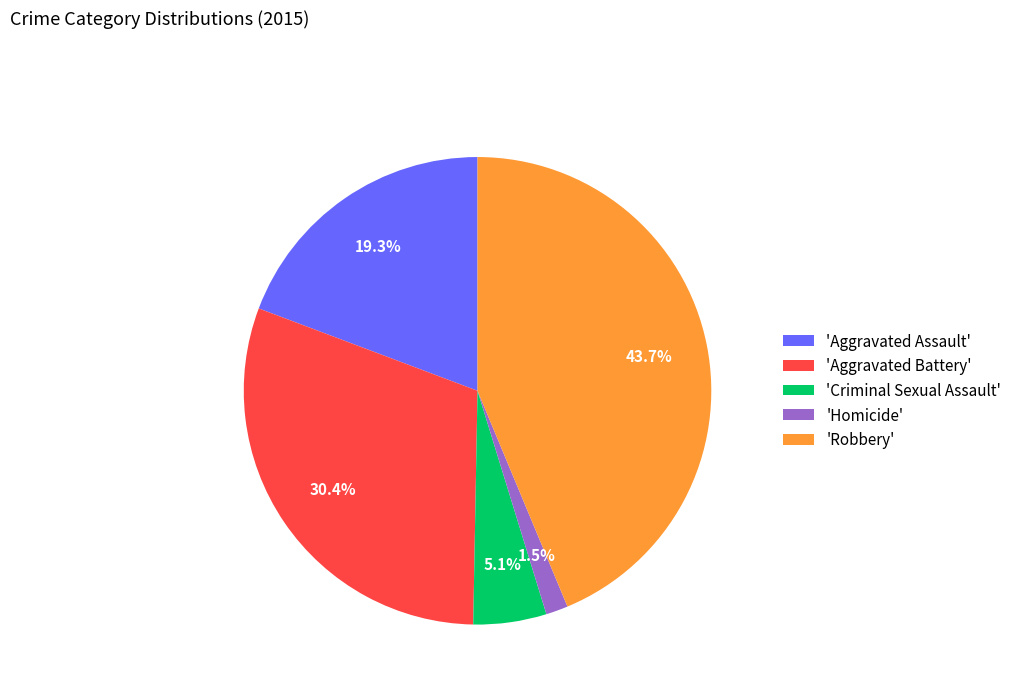

What is the ratio of the value at 'Aggravated Assault' to the value at 'Criminal Sexual Assault'?

3.8